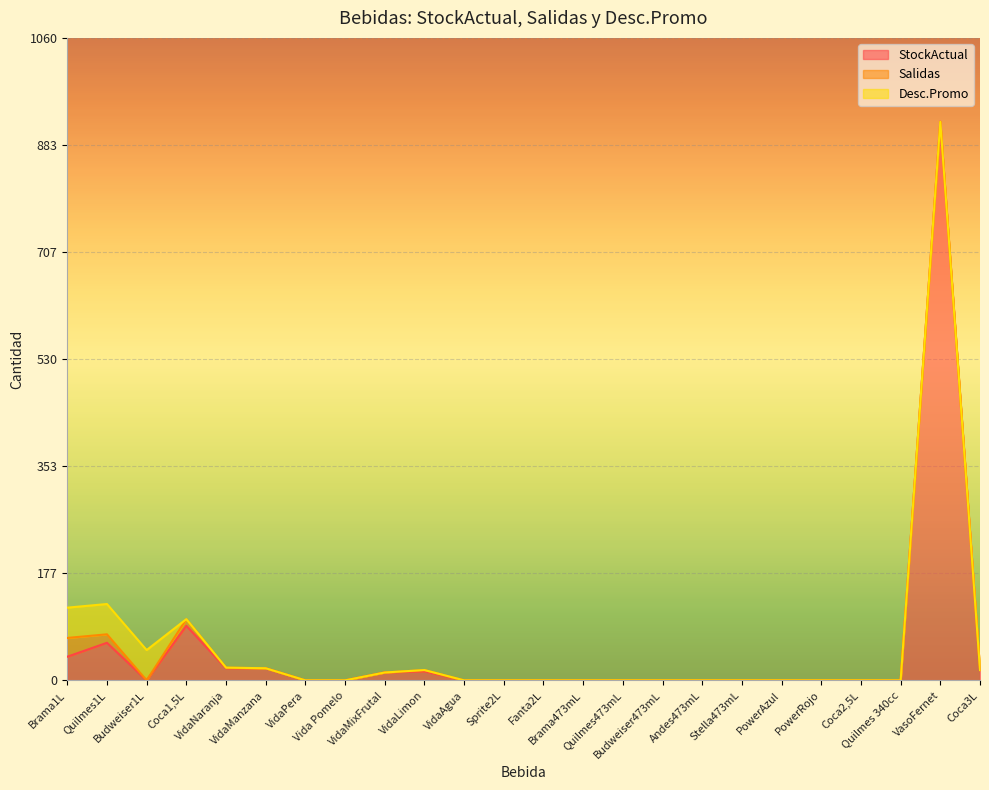

Where do Desc.Promo and Salidas first cross each other?

Budweiser1L and Coca1,5L